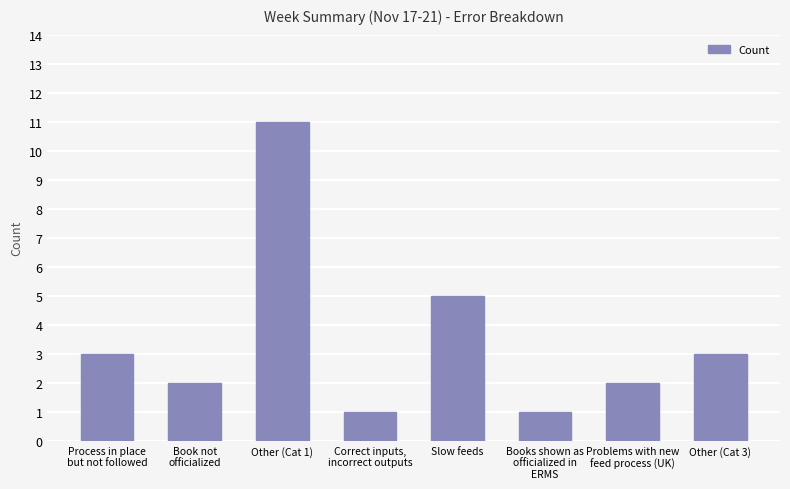

Is it true that the value at Problems with new
feed process (UK) is 2?

True